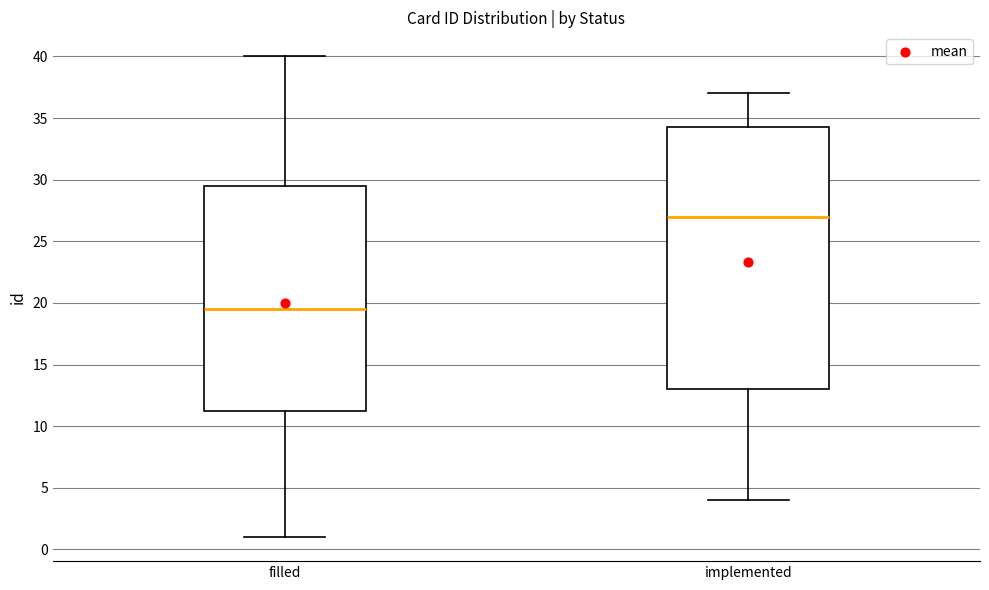

Reading left to right, transcribe this box plot: for each box, give where its median line is, the range the box spans, and where its two whiskers end, as read against the y-axis. The values are not printed on the chart, so give them approximately, as read against the axis.

filled: median 19.5, box 11.5 to 29.5, whiskers 1.0 to 40.0
implemented: median 27.0, box 13.0 to 34.5, whiskers 4.0 to 37.0